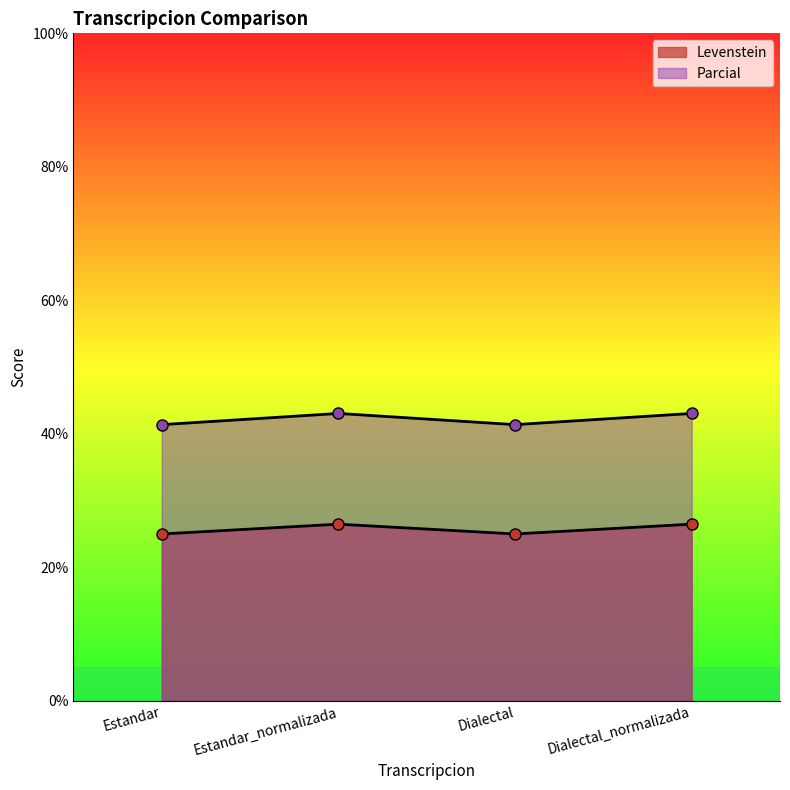

How many interior local peaks does the Parcial series have?

1